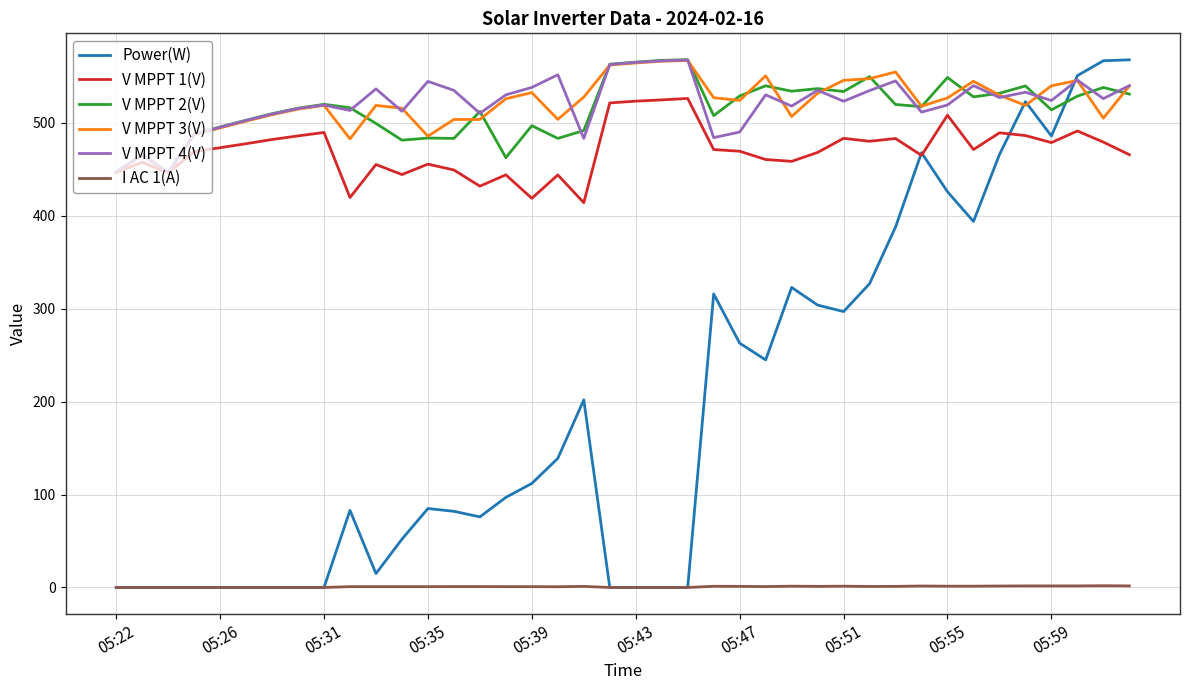

Which series has the widest spread of values?

Power(W)